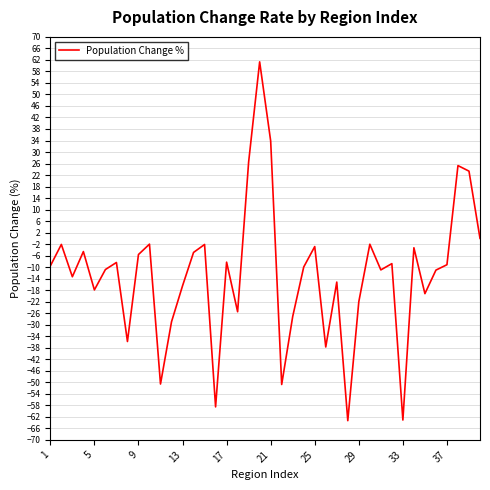

What is the greatest value displayed?

61.3